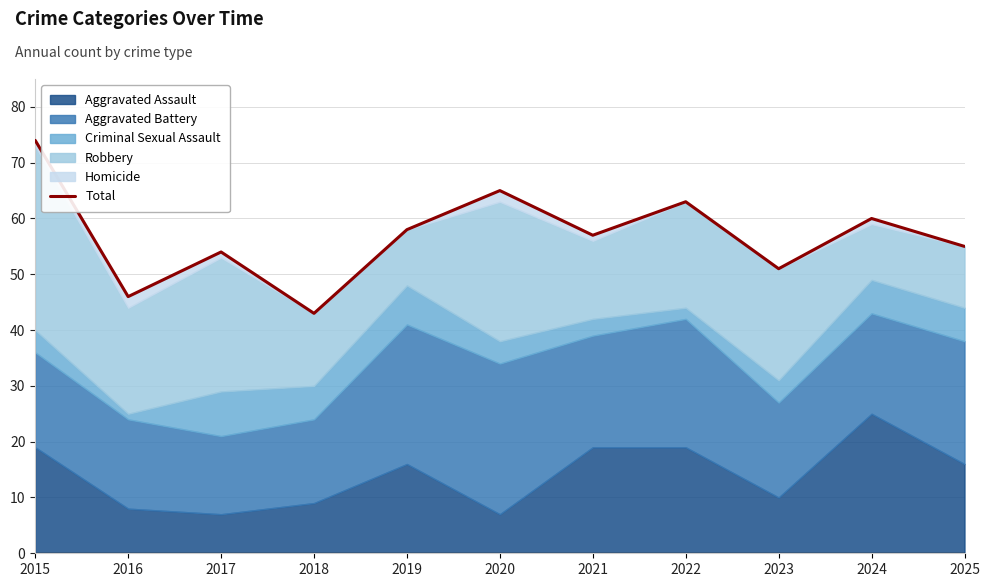

What is the change in value from 2023 to 2024?

+9